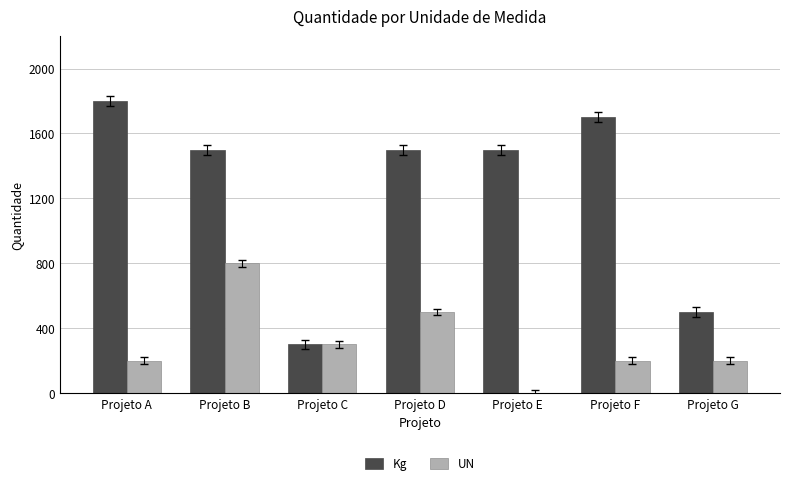

Are the bars grouped side by side (vs. stacked)?

Yes